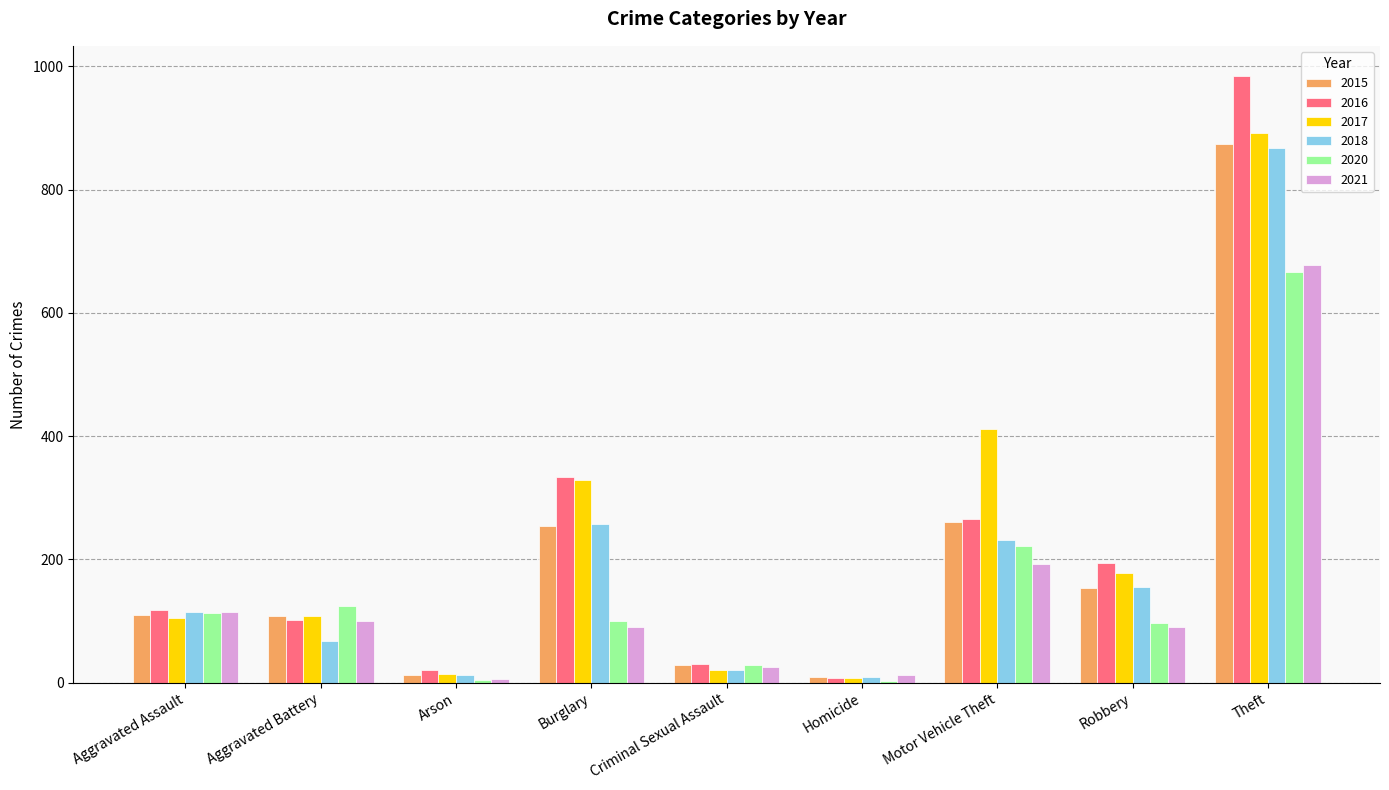

What is the sum of the 2015 values at Robbery and Arson?

167